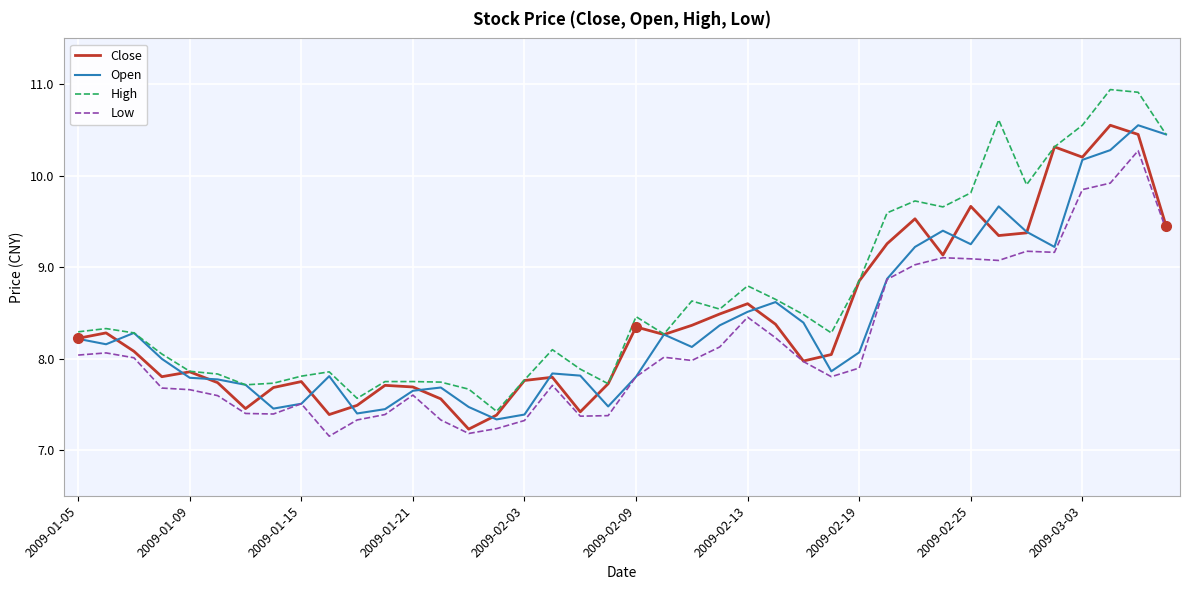

True or false: Low and High intersect in this chart.

False